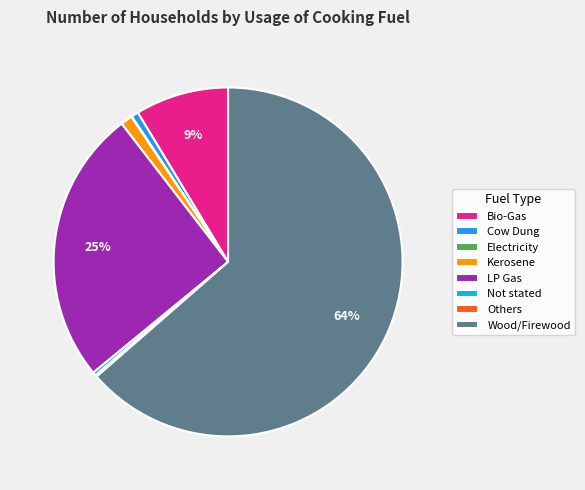

Does Wood/Firewood represent more than half of the total?

Yes